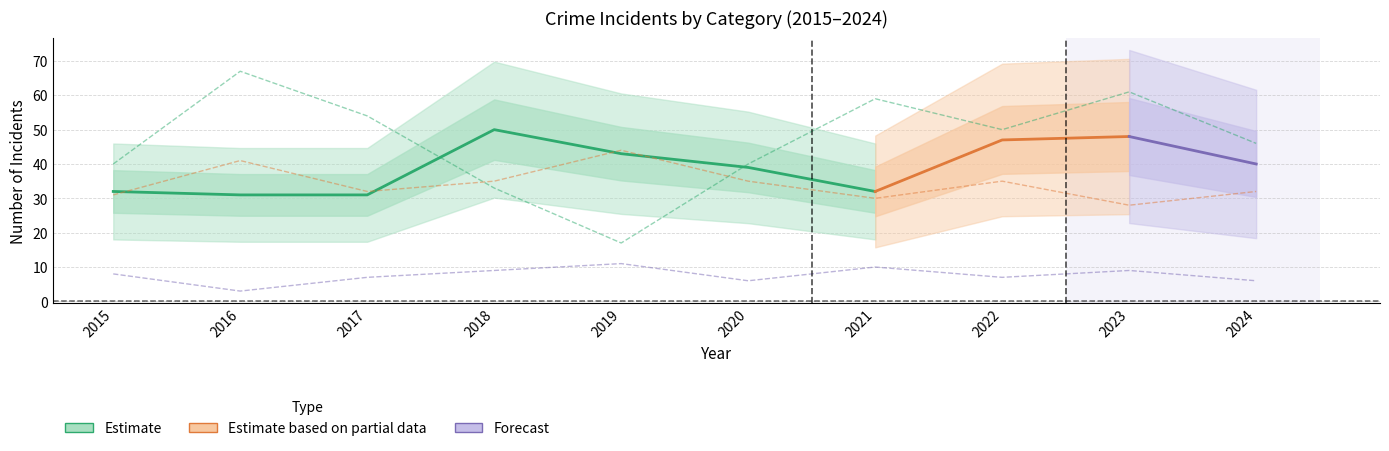

Is this an area chart (filled region under the line)?

No